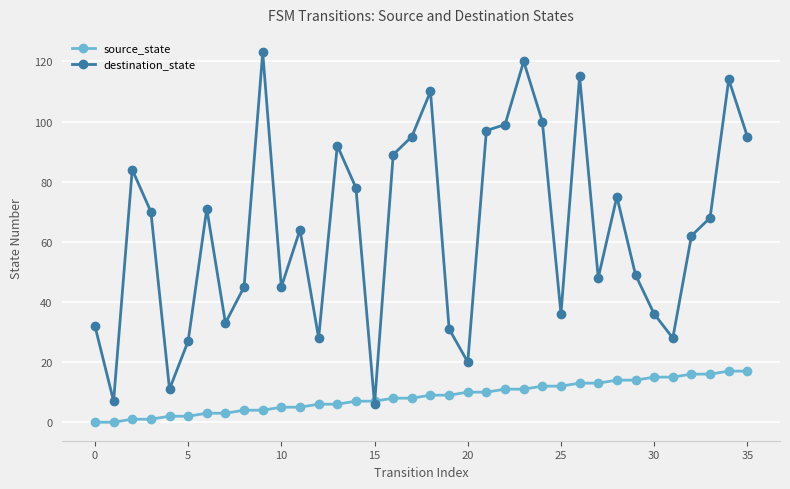

How many lines are shown in the chart?

2